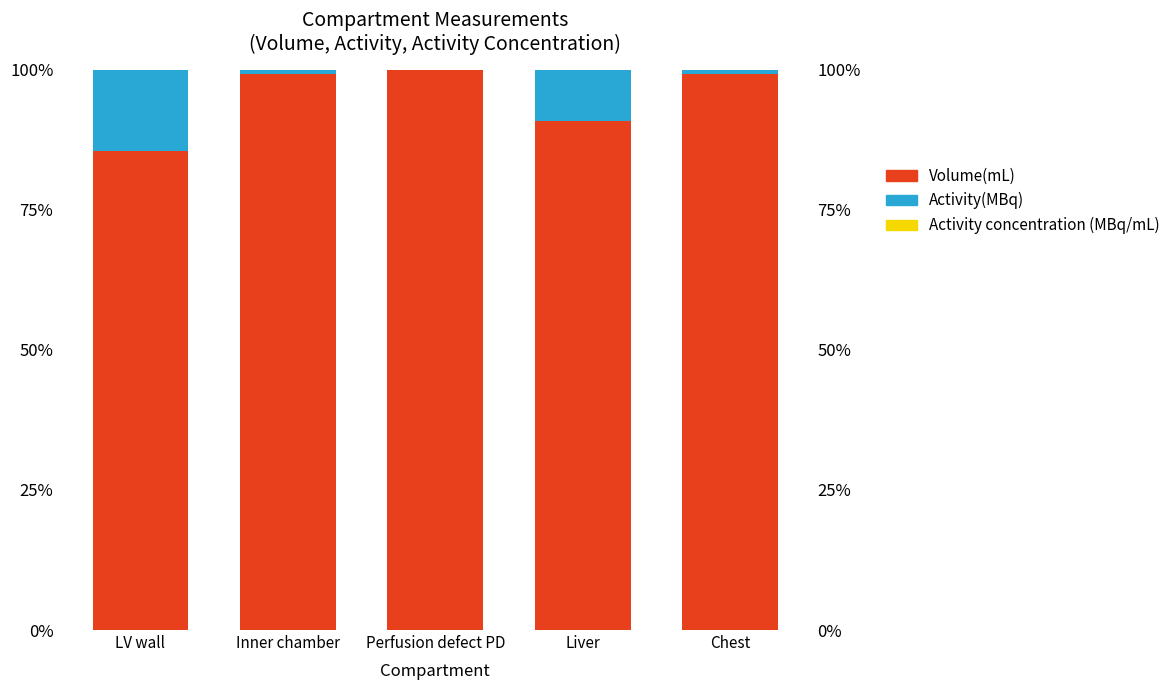

What is the total value across all series at Perfusion defect PD?

100.0